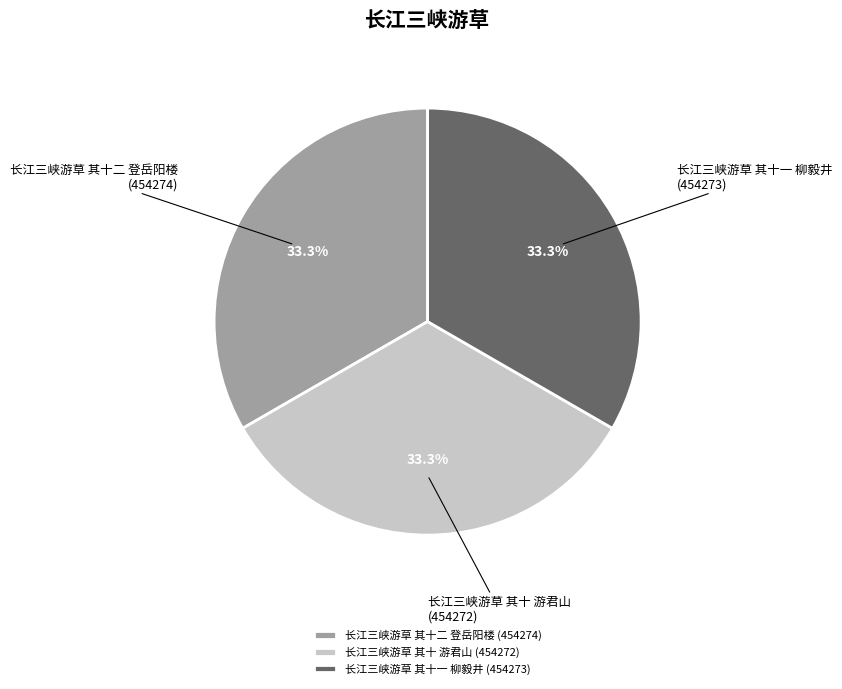

How many segments does this pie chart have?

3